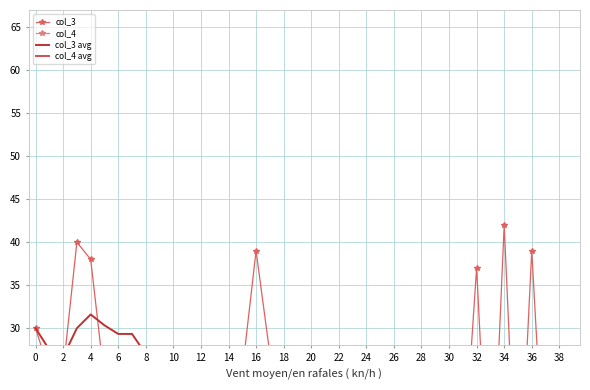

Where is col_4 nearest to the value 15?

6